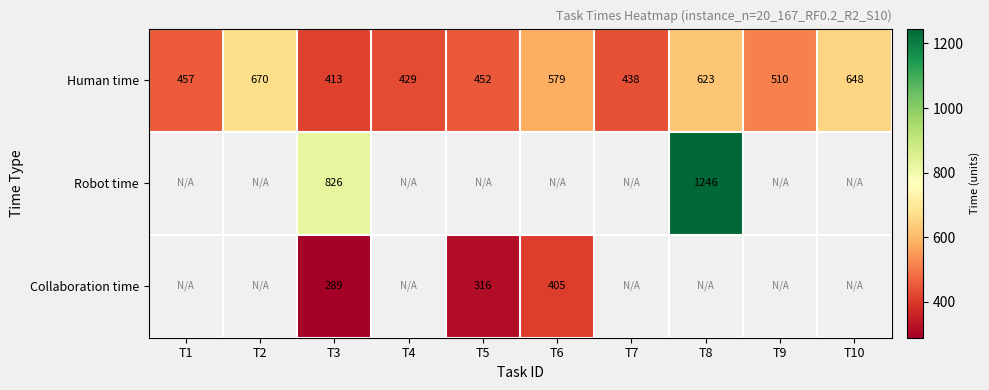

Where does the Human time series first go above 510?

T2